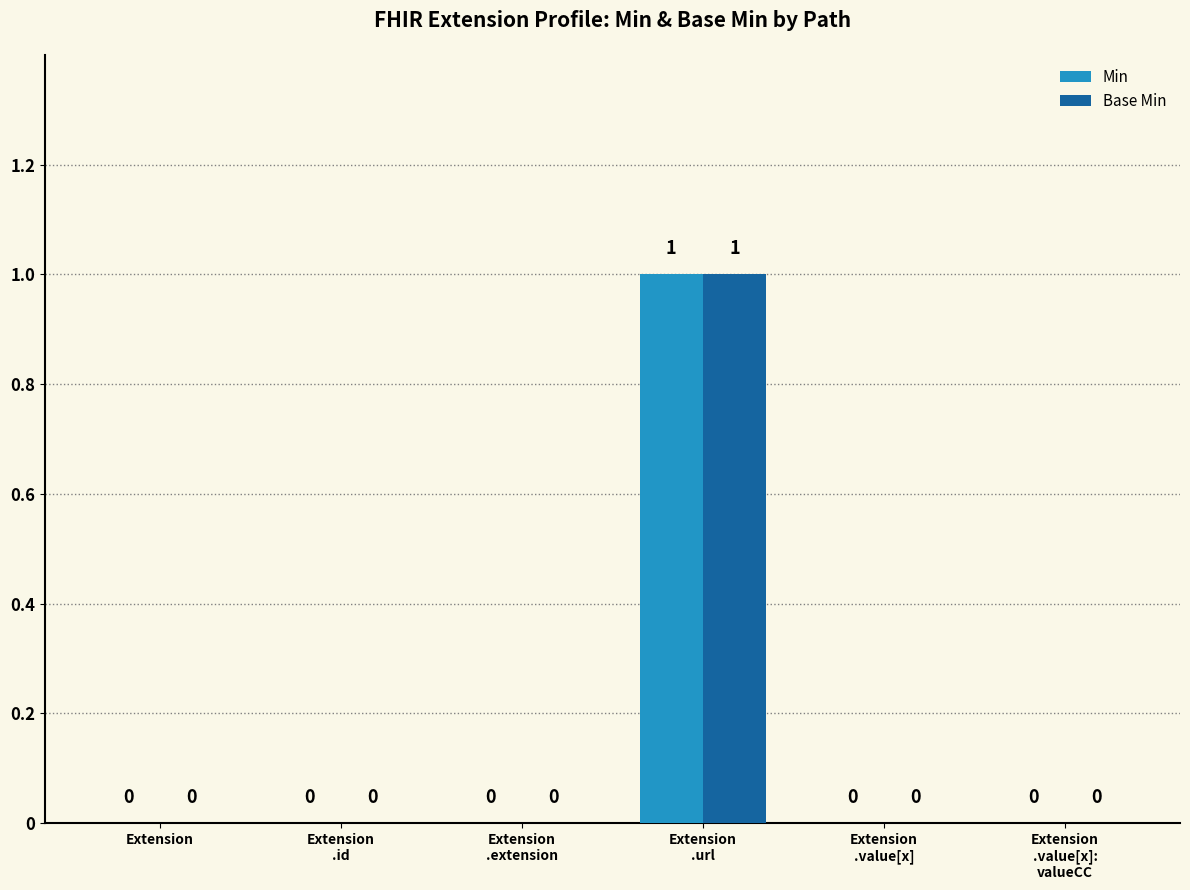

How many Min values are between 0 and 1?

6